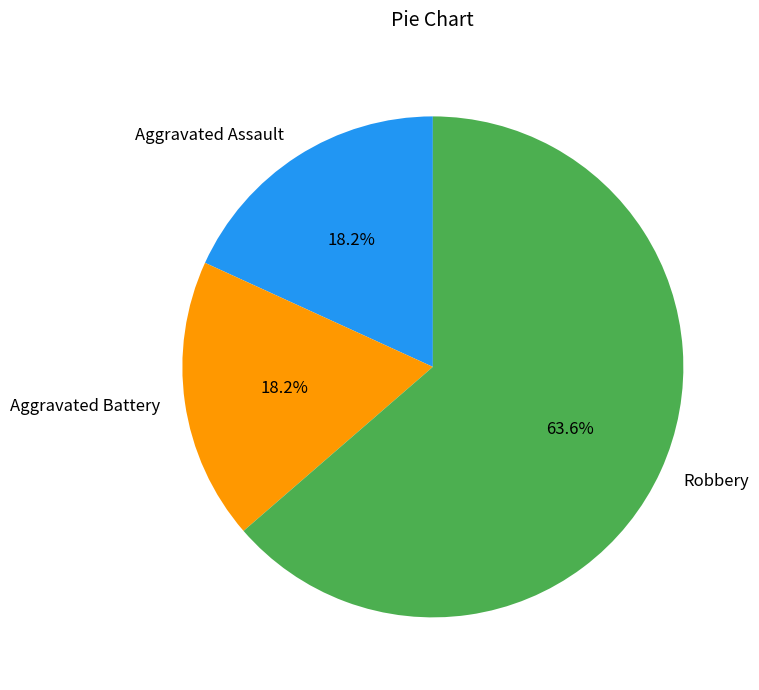

Which has a higher value, Aggravated Assault or Robbery?

Robbery